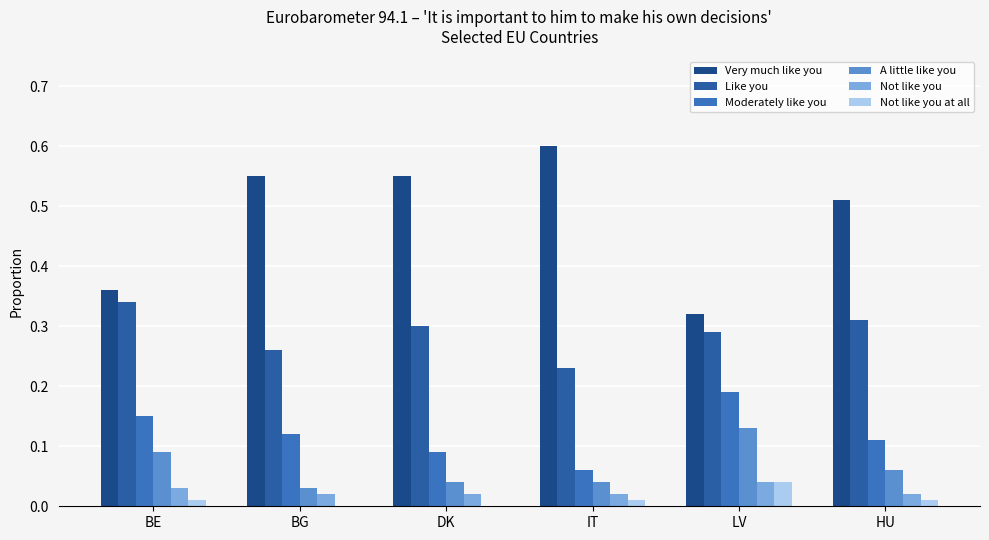

Reading left to right, transcribe all the data shown in this chart.

Very much like you: BE=0.4	BG=0.6	DK=0.6	IT=0.6	LV=0.3	HU=0.5
Like you: BE=0.3	BG=0.3	DK=0.3	IT=0.2	LV=0.3	HU=0.3
Moderately like you: BE=0.1	BG=0.1	DK=0.1	IT=0.1	LV=0.2	HU=0.1
A little like you: BE=0.1	BG=0.0	DK=0.0	IT=0.0	LV=0.1	HU=0.1
Not like you: BE=0.0	BG=0.0	DK=0.0	IT=0.0	LV=0.0	HU=0.0
Not like you at all: BE=0.0	BG=0.0	DK=0.0	IT=0.0	LV=0.0	HU=0.0